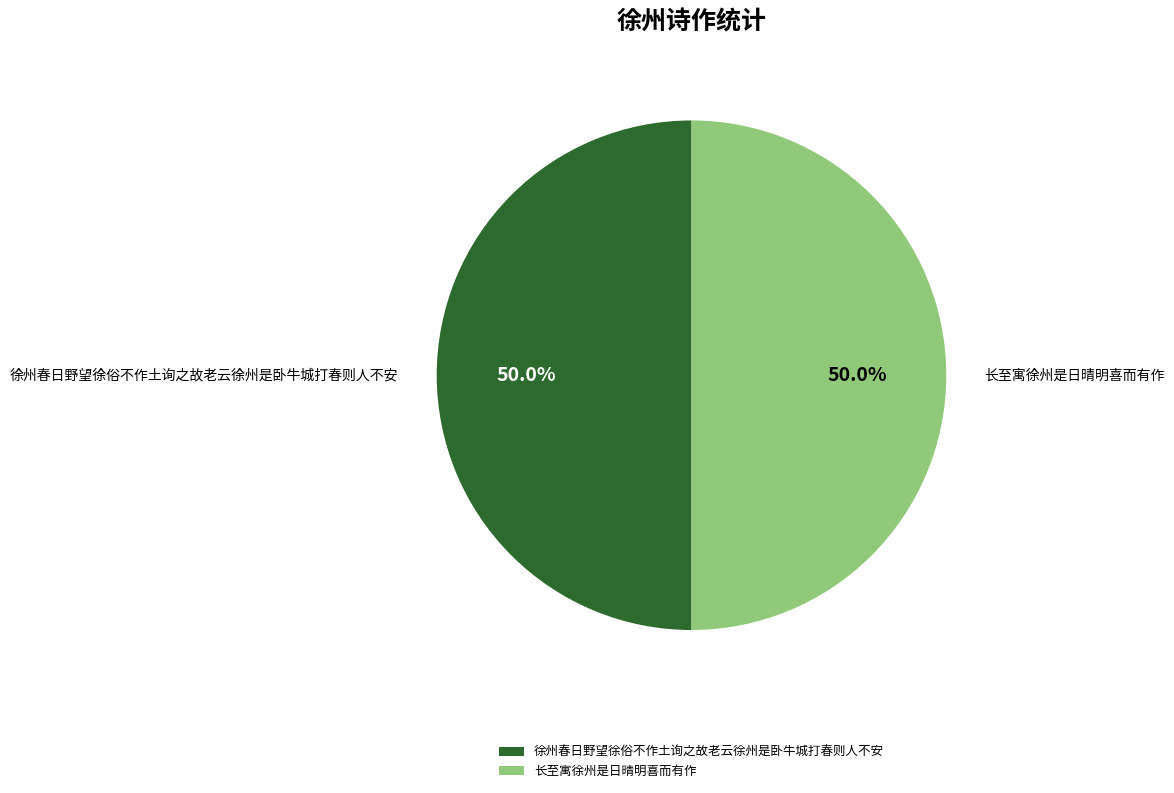

To the nearest percent, what is the combined percentage of 徐州春日野望徐俗不作土询之故老云徐州是卧牛城打春则人不安 and 长至寓徐州是日晴明喜而有作?

100%